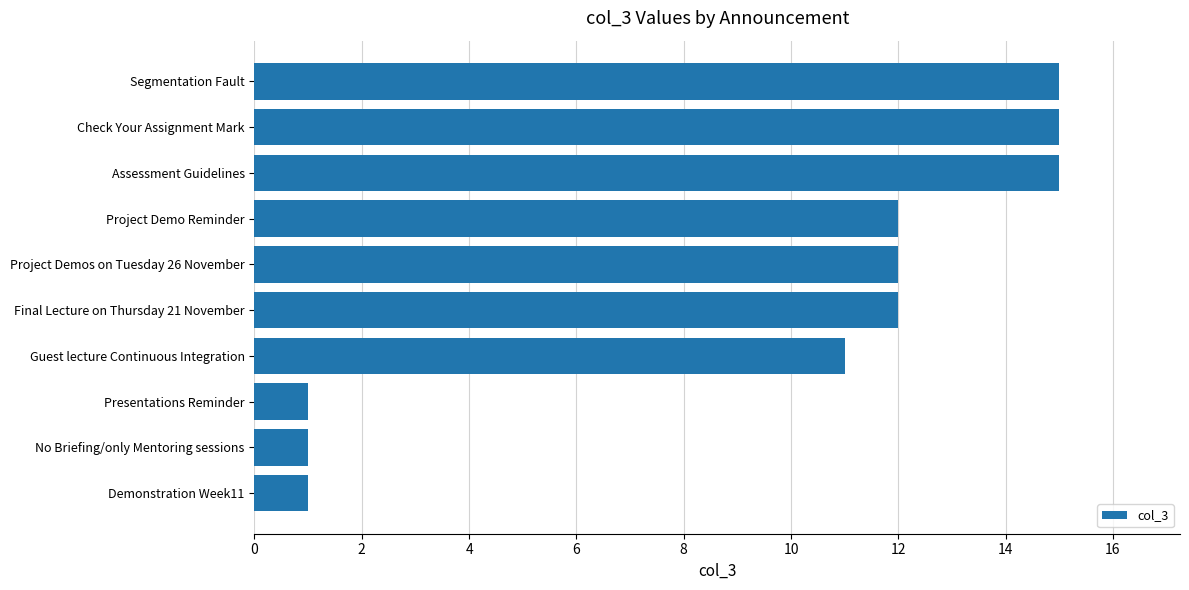

Between Presentations Reminder and Segmentation Fault, which is larger?

Segmentation Fault